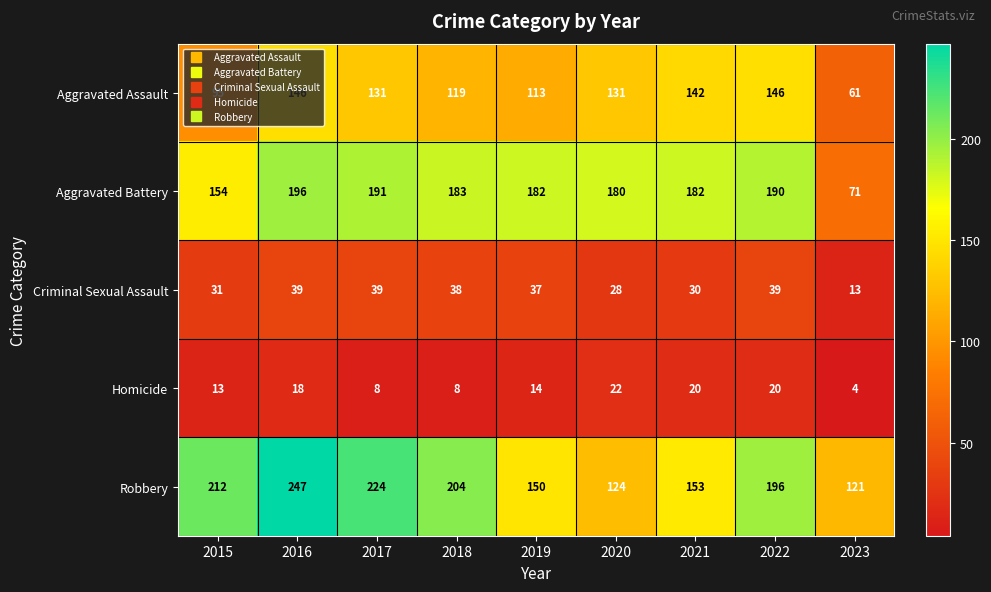

At 2018, list the series in order from largest to smallest.

Robbery, Aggravated Battery, Aggravated Assault, Criminal Sexual Assault, Homicide